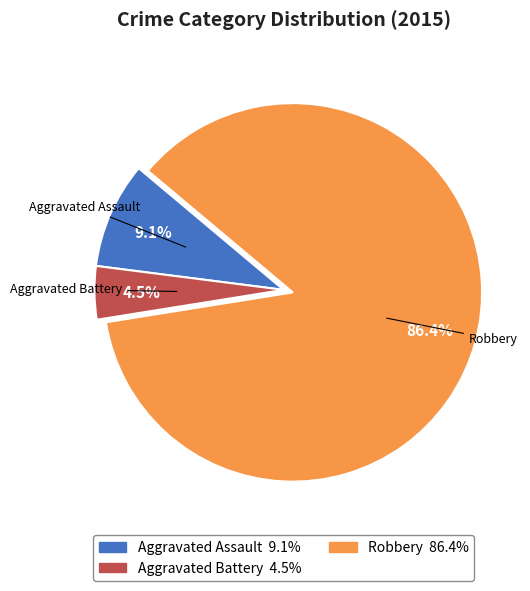

How many segments does this pie chart have?

3